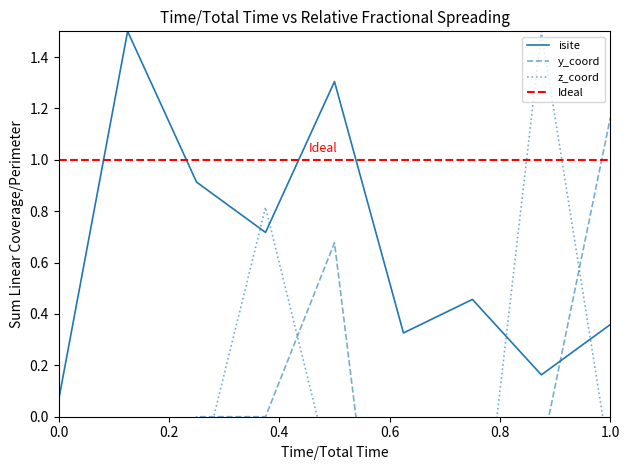

True or false: z_coord has a value of -0.2 at 6.

False